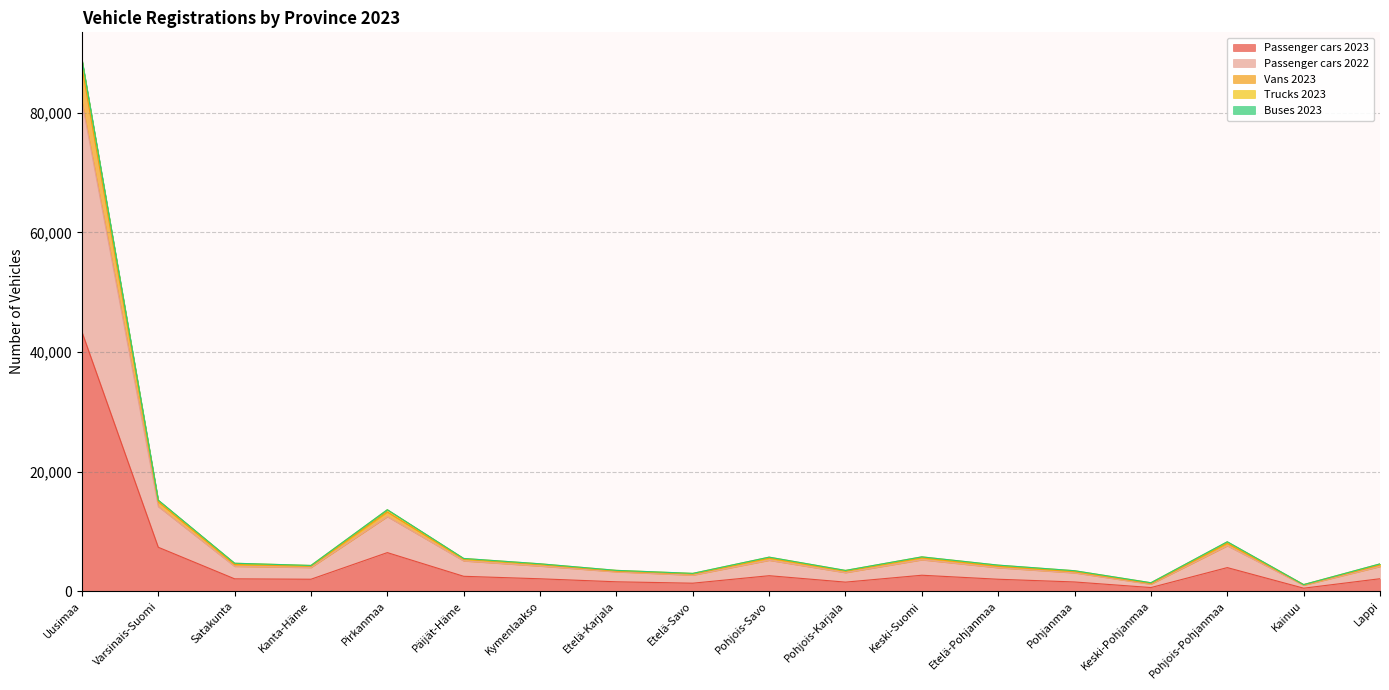

The Passenger cars 2023 series shows 1554 at Etelä-Karjala. True or false?

True